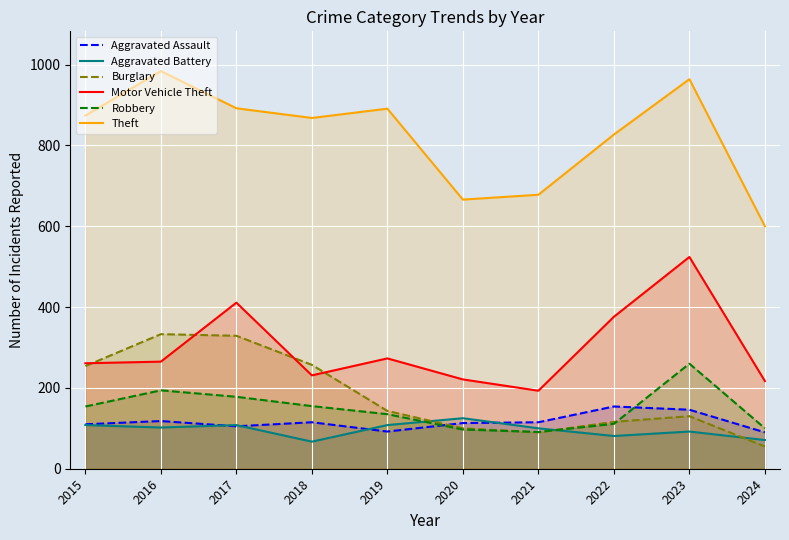

Reading left to right, transcribe all the data shown in this chart.

Aggravated Assault: 2015=110	2016=118	2017=105	2018=115	2019=92	2020=113	2021=115	2022=154	2023=146	2024=90
Aggravated Battery: 2015=108	2016=102	2017=108	2018=67	2019=108	2020=125	2021=100	2022=81	2023=92	2024=71
Burglary: 2015=254	2016=333	2017=329	2018=257	2019=143	2020=100	2021=90	2022=116	2023=130	2024=55
Motor Vehicle Theft: 2015=261	2016=265	2017=411	2018=231	2019=273	2020=221	2021=193	2022=376	2023=524	2024=217
Robbery: 2015=154	2016=194	2017=178	2018=155	2019=135	2020=97	2021=91	2022=111	2023=260	2024=100
Theft: 2015=874	2016=984	2017=892	2018=868	2019=891	2020=666	2021=678	2022=827	2023=964	2024=600